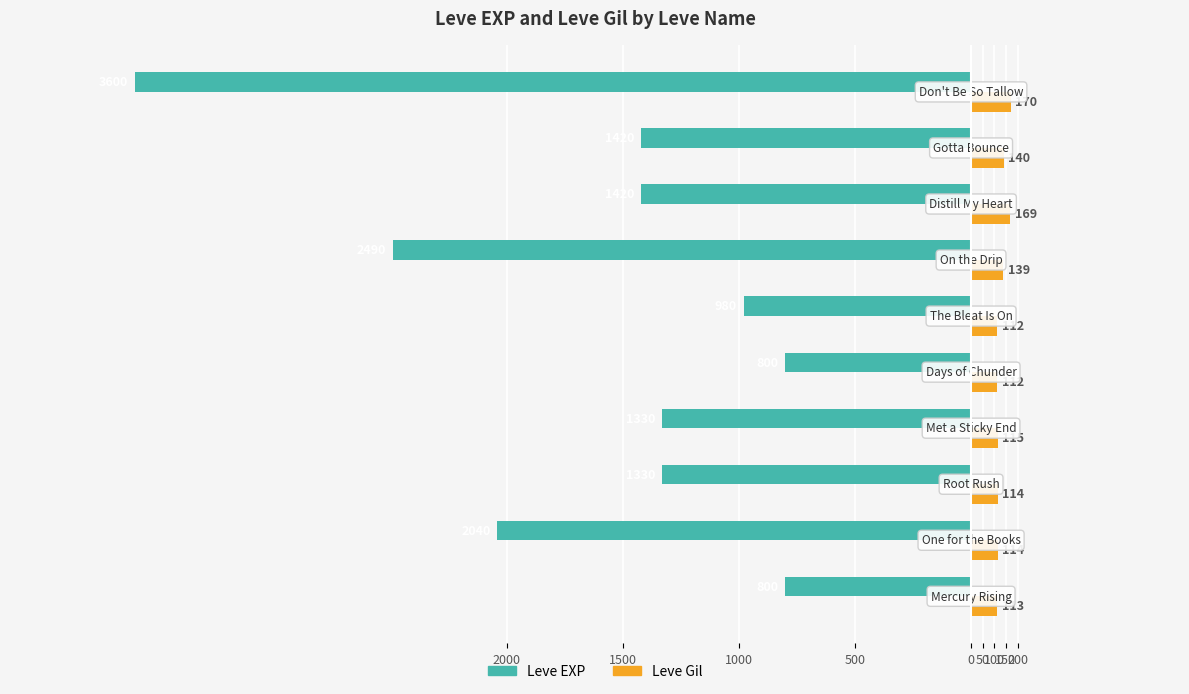

What is the difference between the maximum and minimum values in the Leve Gil series?

58